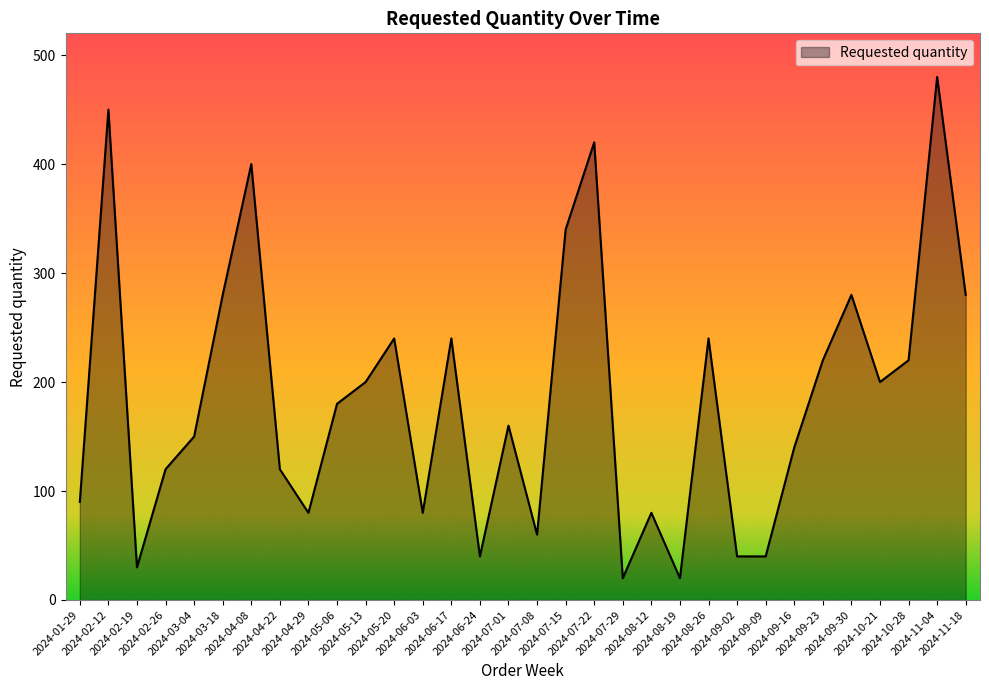

What is the difference between the maximum and minimum values?

460